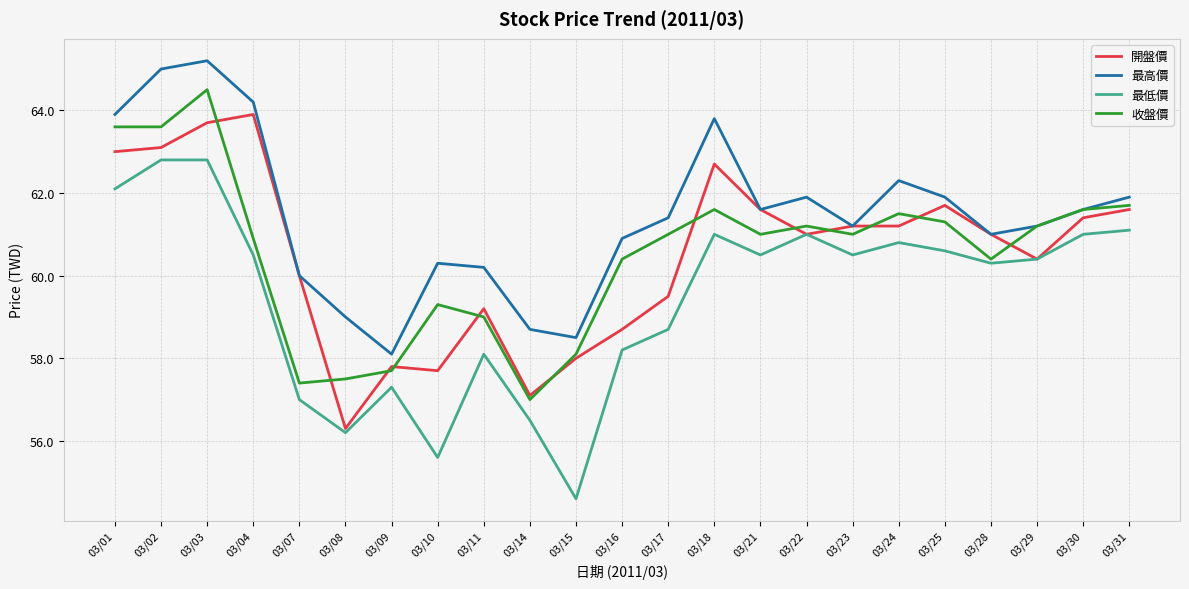

What is the difference between the 收盤價 values at 03/28 and 03/01?

3.2